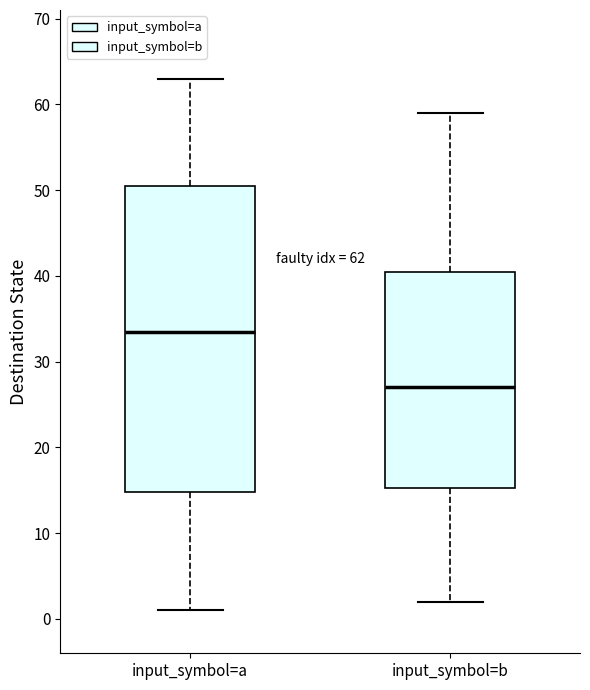

Comparing the boxes themselves (not the whiskers), which one is the tallest?

input_symbol=a